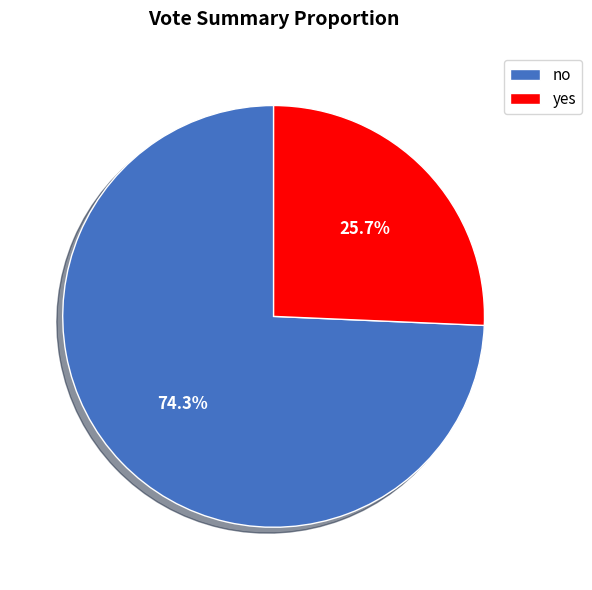

To the nearest percent, what is the average slice percentage?

50%